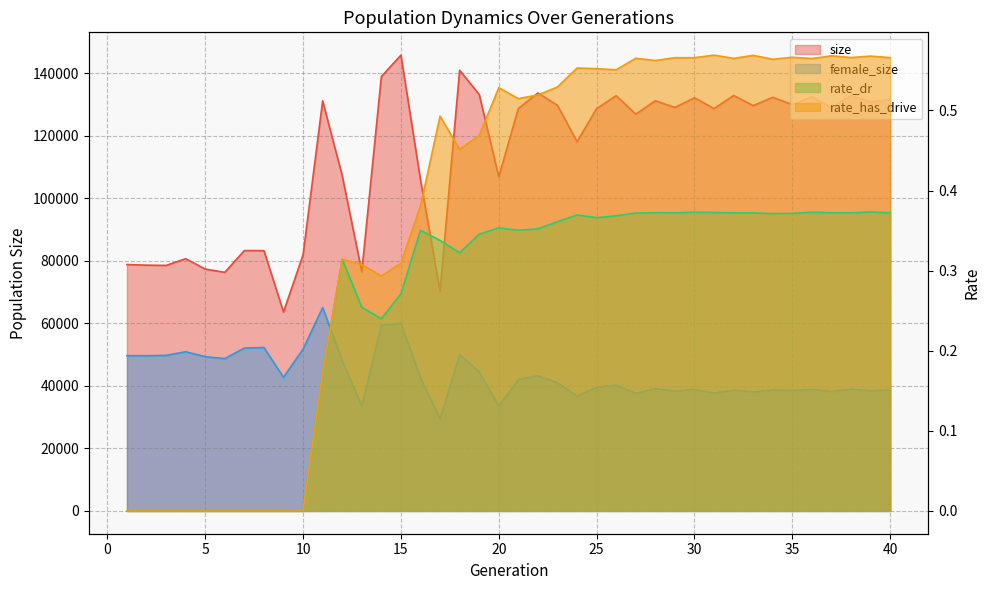

How many lines are shown in the chart?

4